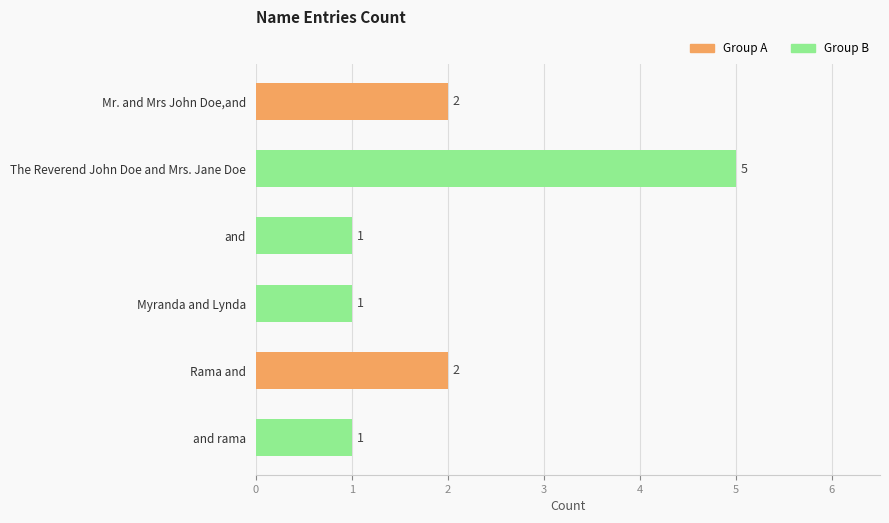

What is the difference between the maximum and minimum values?

4